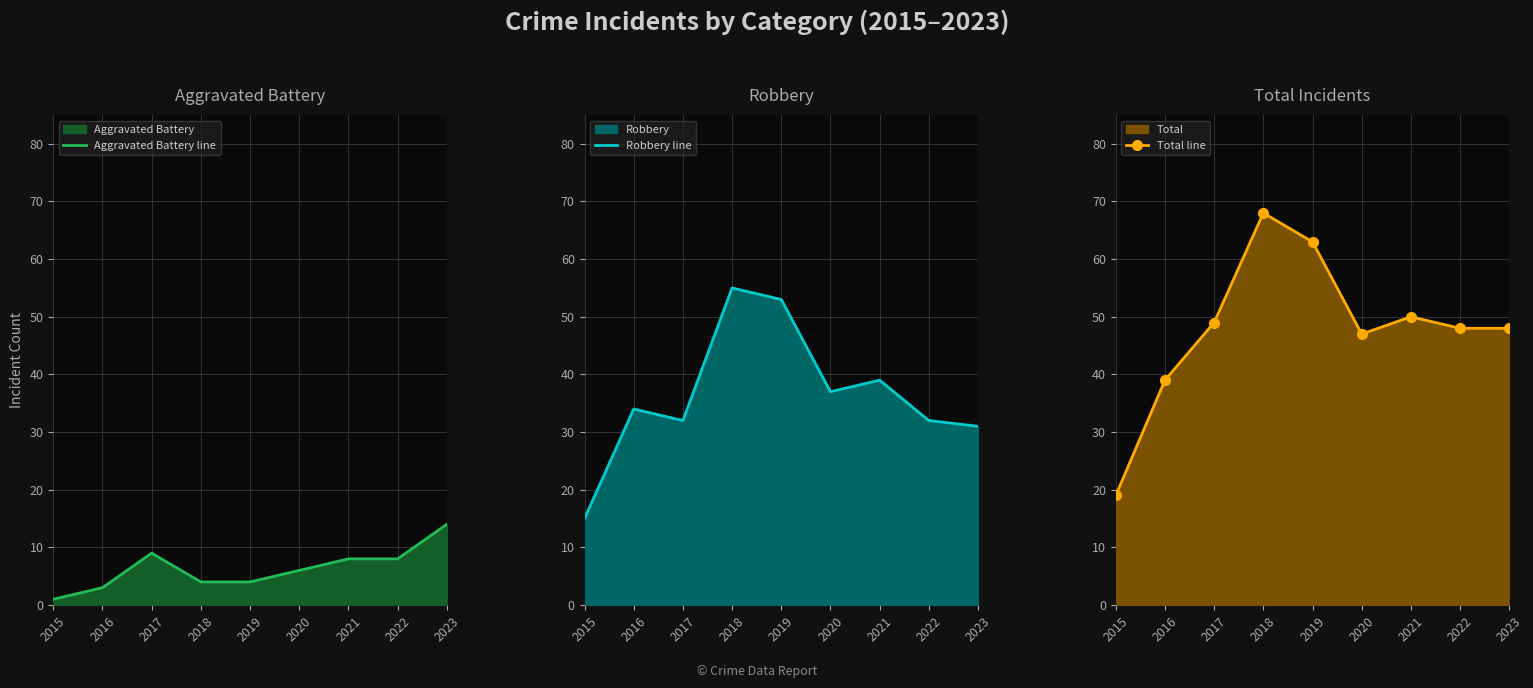

What is the spread (max minus min) of values at 2016?

36